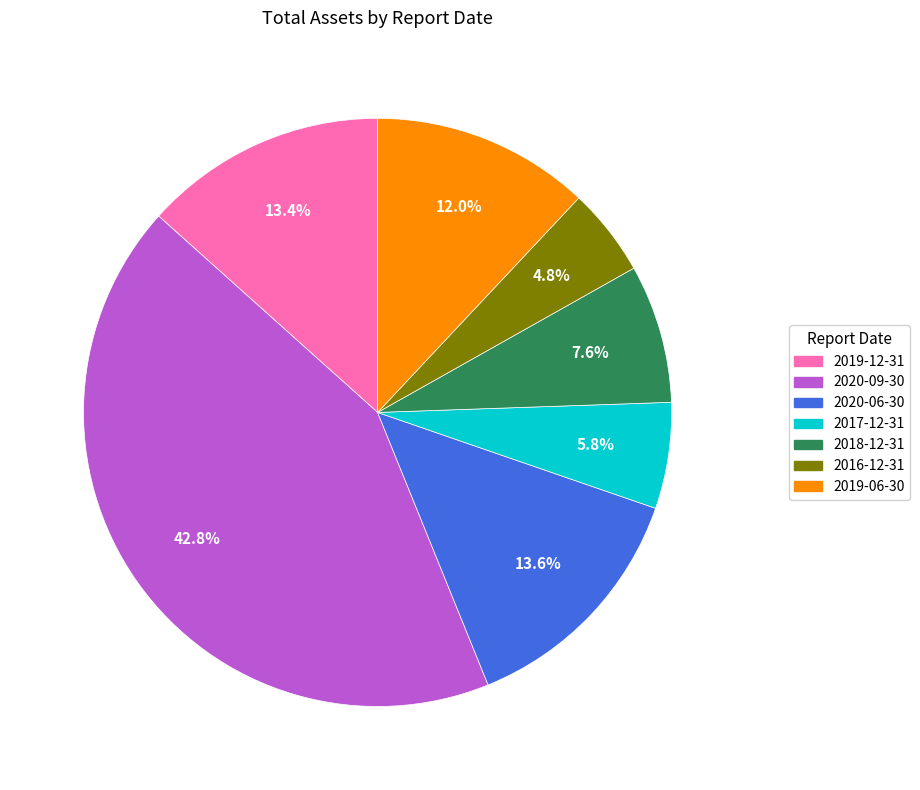

Which has a higher value, 2018-12-31 or 2016-12-31?

2018-12-31